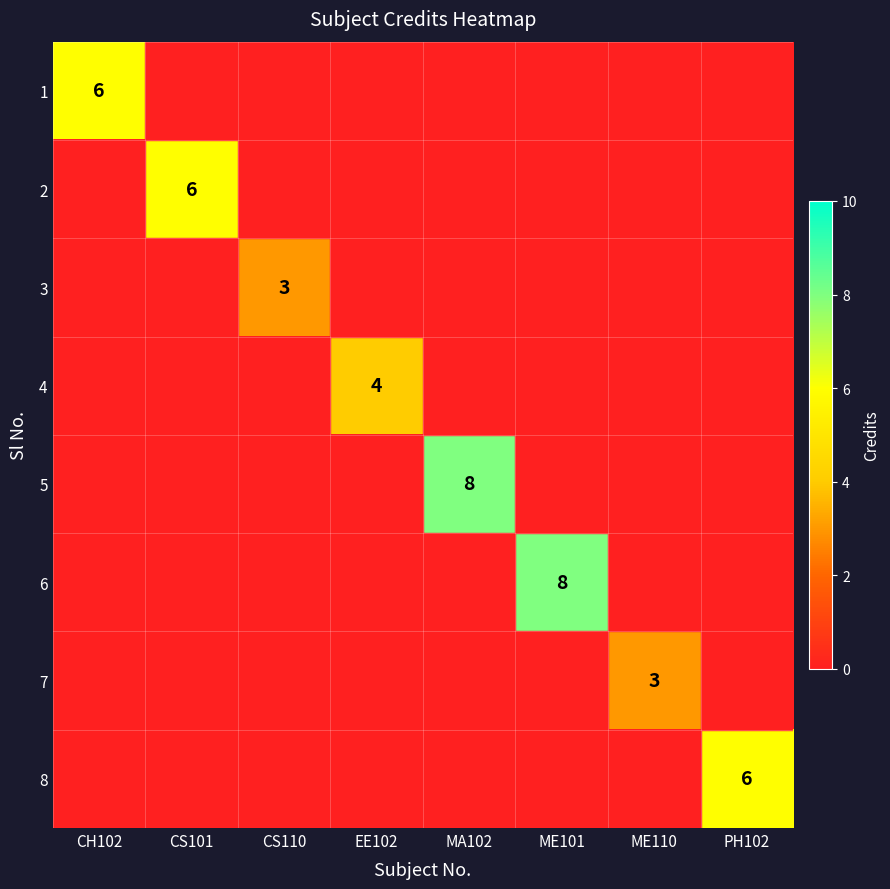

Is the value of 3 at CH102 greater than the value of 8 at PH102?

No